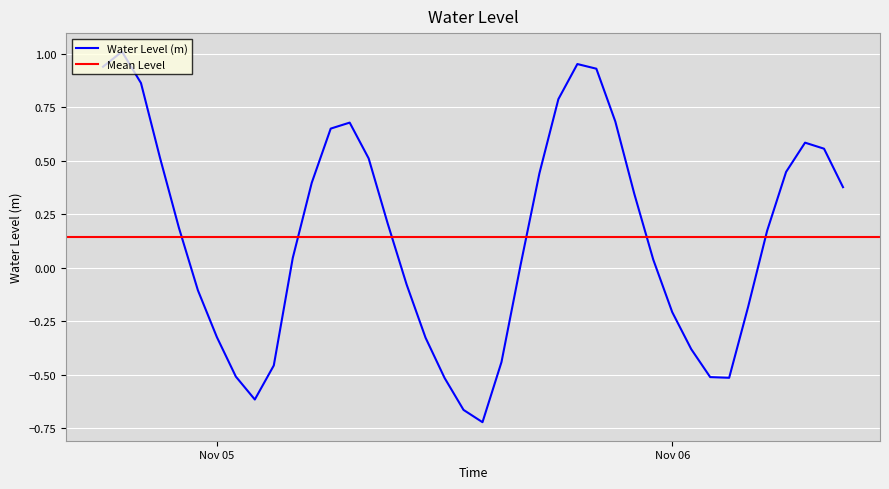

What value does the data have at 2024-11-05 15:00:00?

-0.4